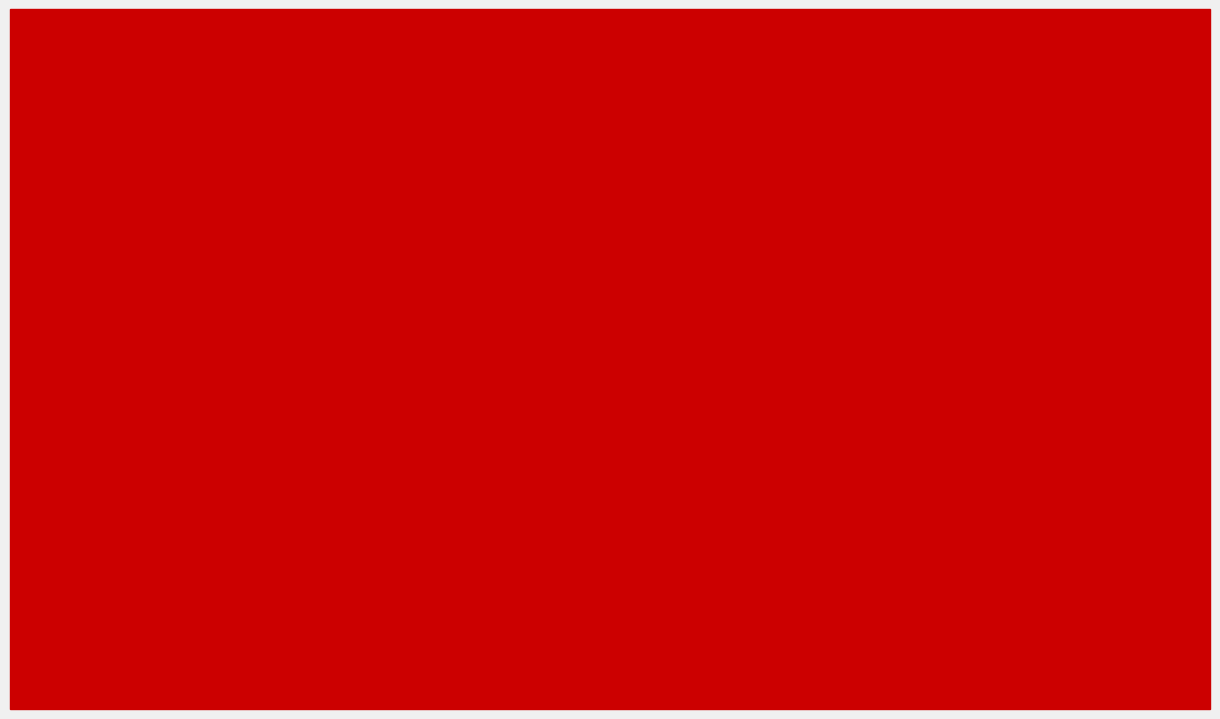

Does the chart contain any negative values?

No